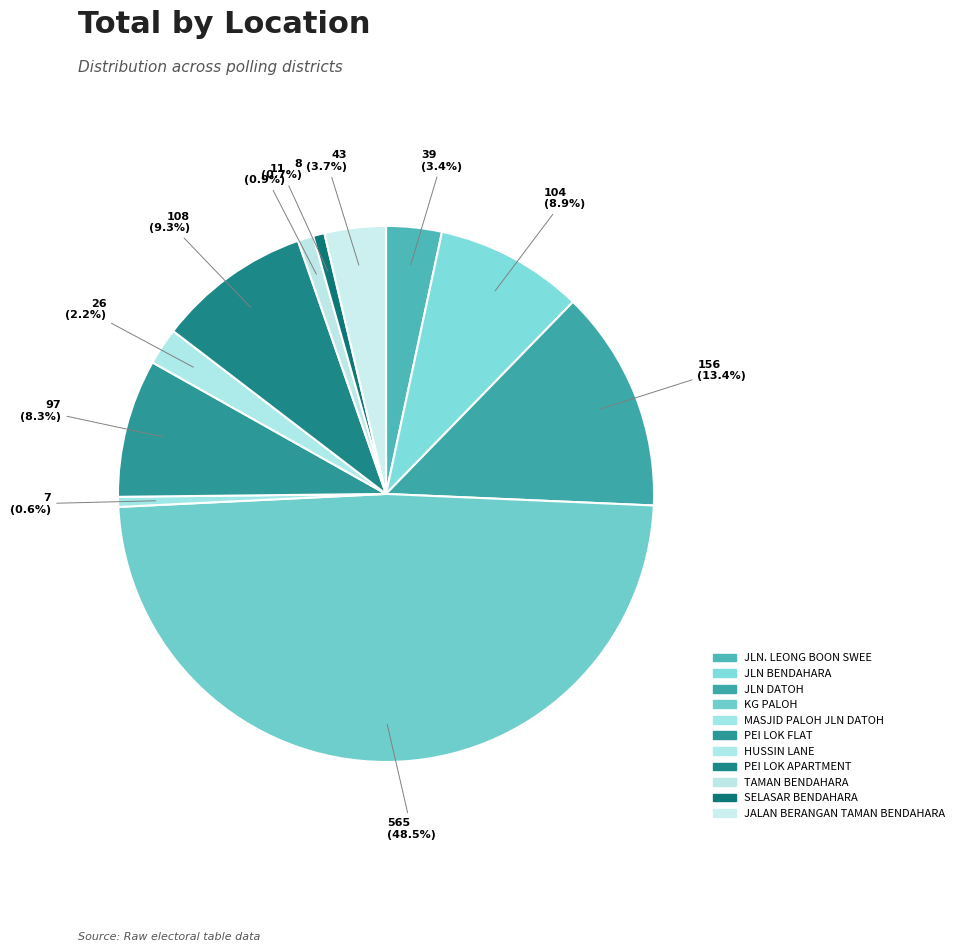

How much of the chart is everything except HUSSIN LANE?

97.8%